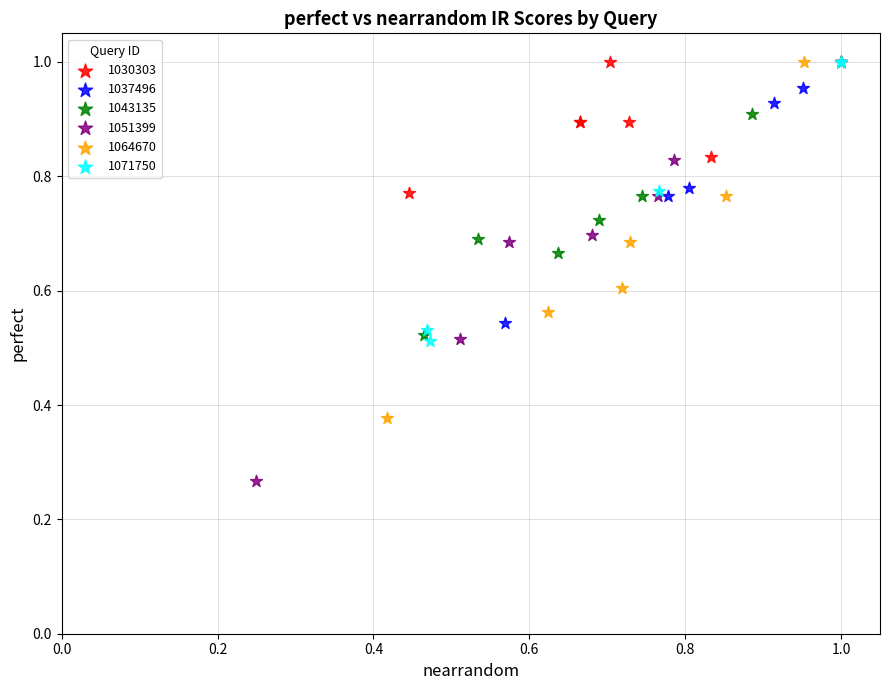

Which series has the widest spread of Y values?

1051399